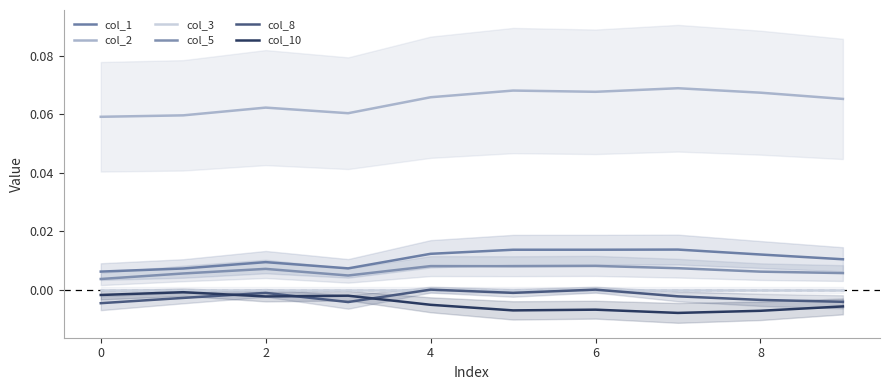

How many interior local valleys does the col_8 series have?

2